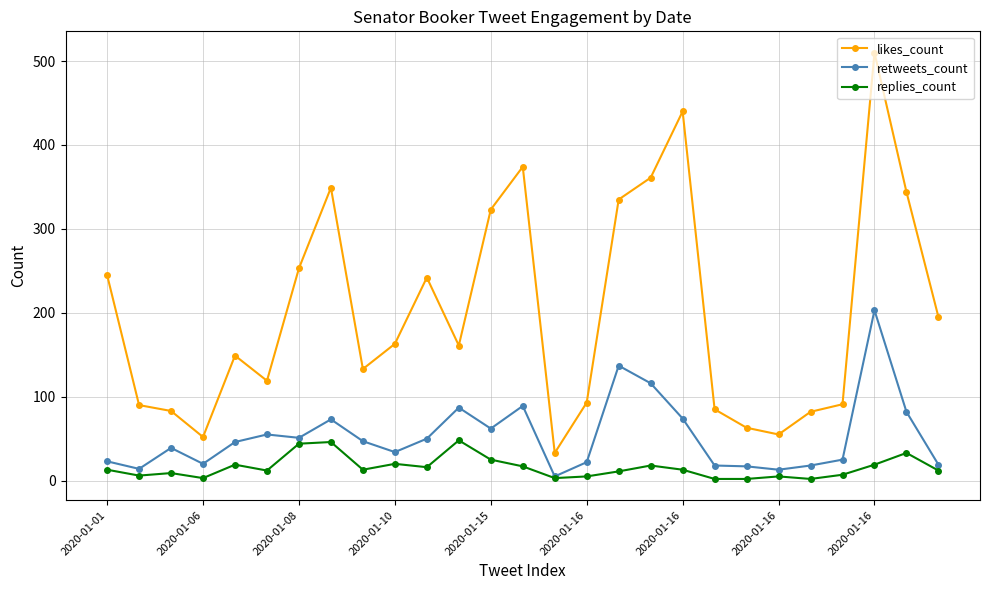

What is the maximum value shown in the chart?

510